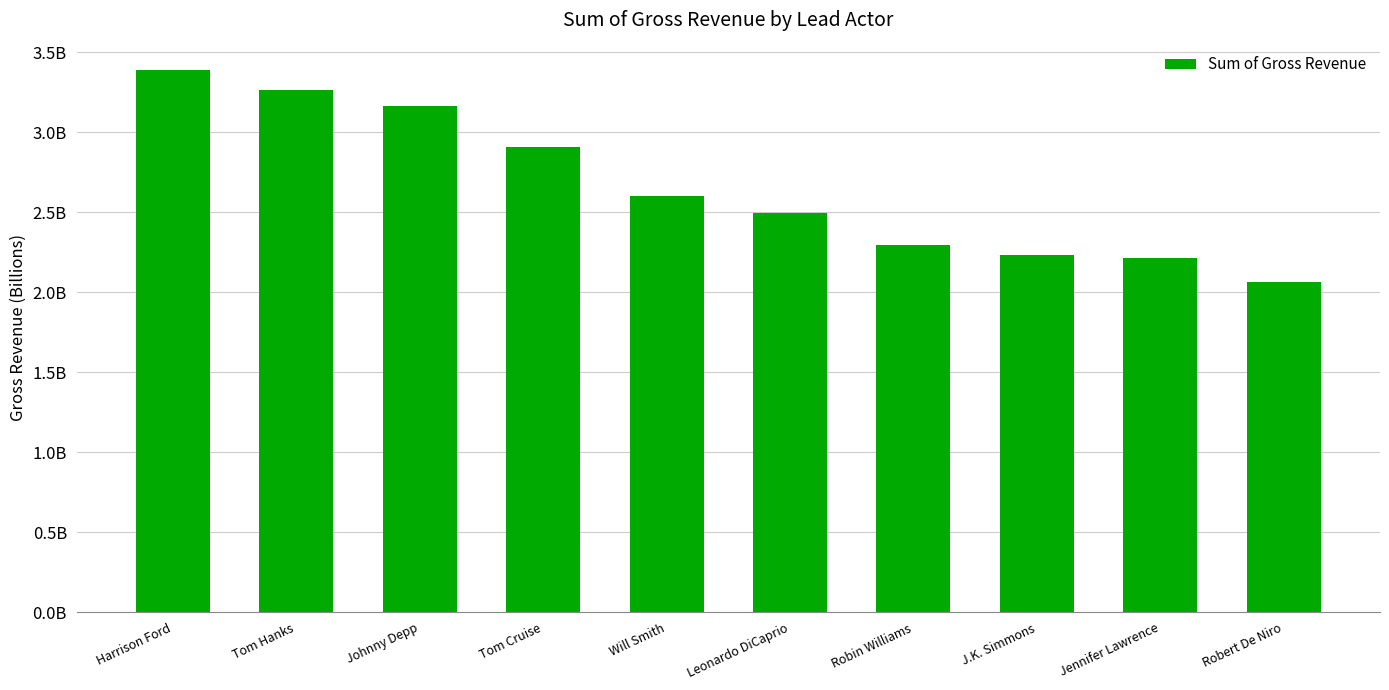

What is the difference between the maximum and minimum values?

1.3